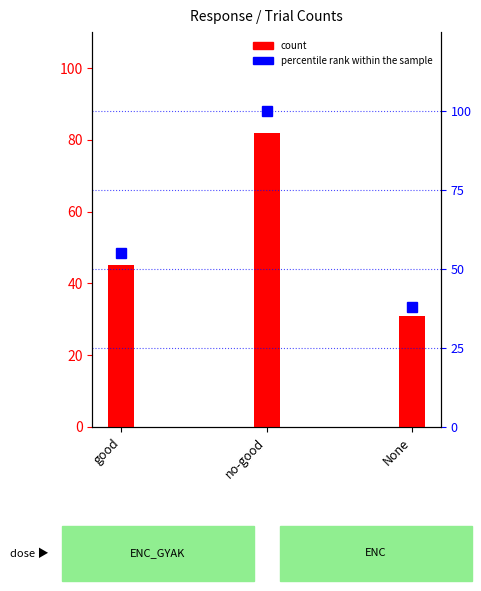

The value of percentile rank within the sample at None is 37.9. True or false?

True